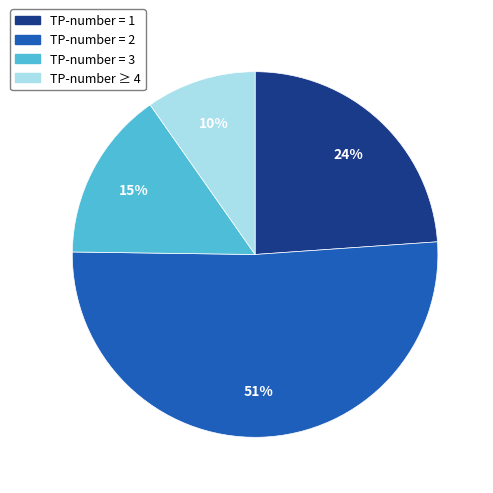

Is there a majority slice in this chart?

Yes